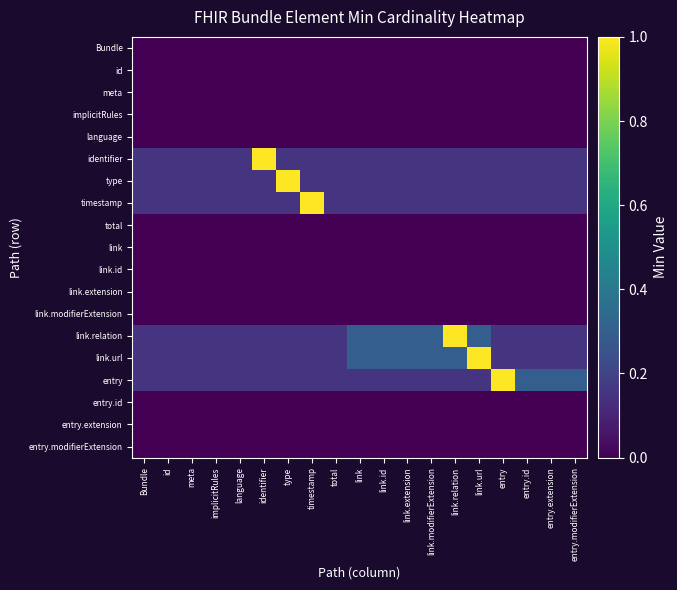

List the series in order of their peak value, lowest first.

Bundle, id, meta, implicitRules, language, total, link, link.id, link.extension, link.modifierExtension, entry.id, entry.extension, entry.modifierExtension, identifier, type, timestamp, link.relation, link.url, entry